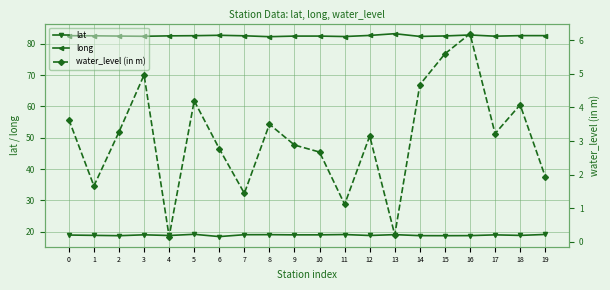

Where is the first local minimum for long?

3